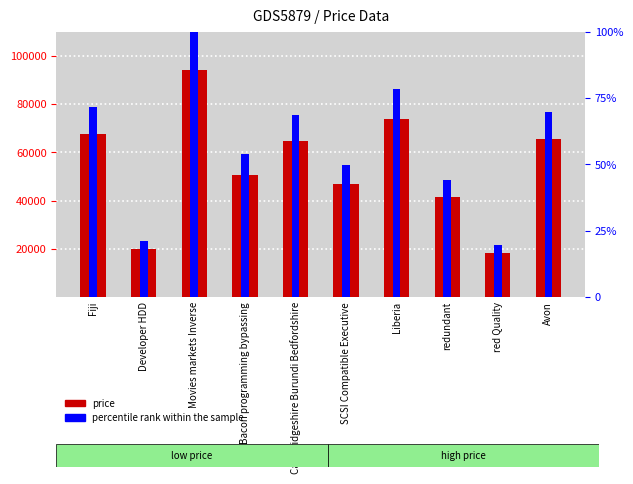

What is the approximate value of price at Movies markets Inverse?

94156.0